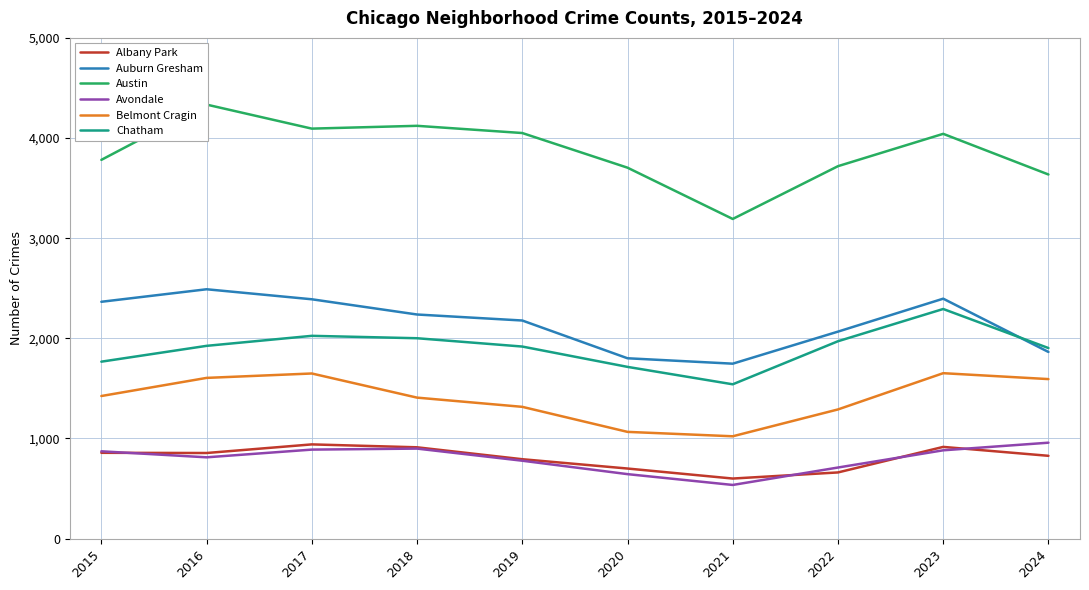

True or false: Austin has a value of 2226 at 2016.

False